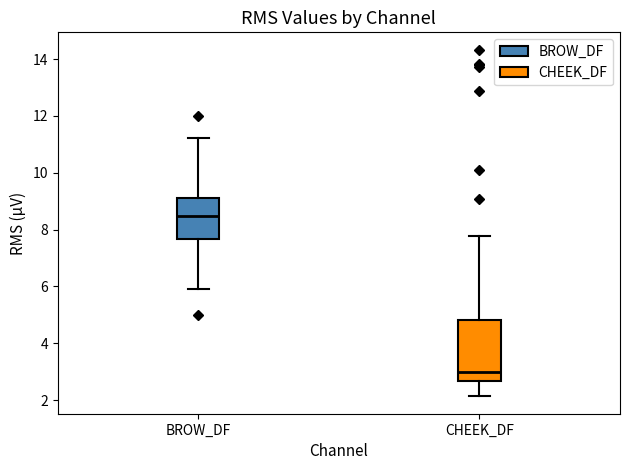

Which box's median line is the lowest?

CHEEK_DF